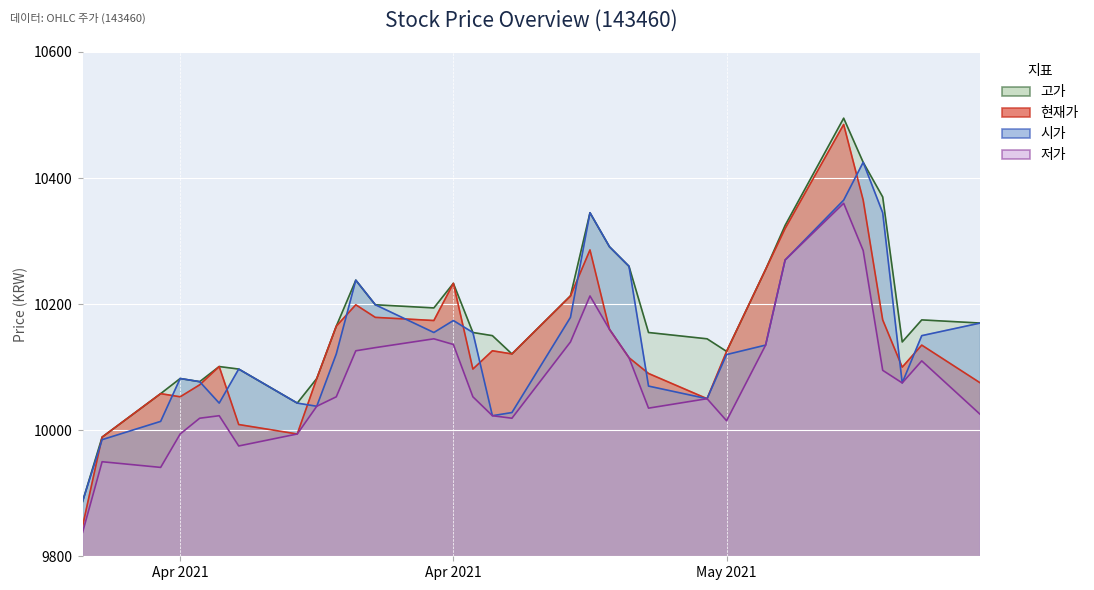

What is the difference between the maximum and minimum values in the 저가 series?

522